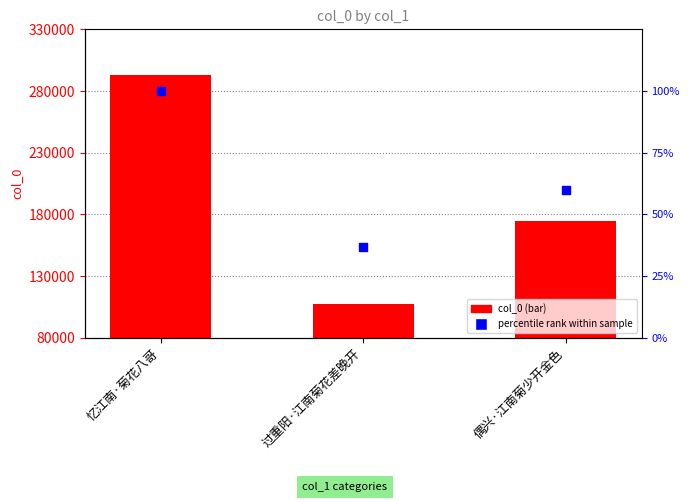

Which series contains the lowest Y value?

percentile rank within sample